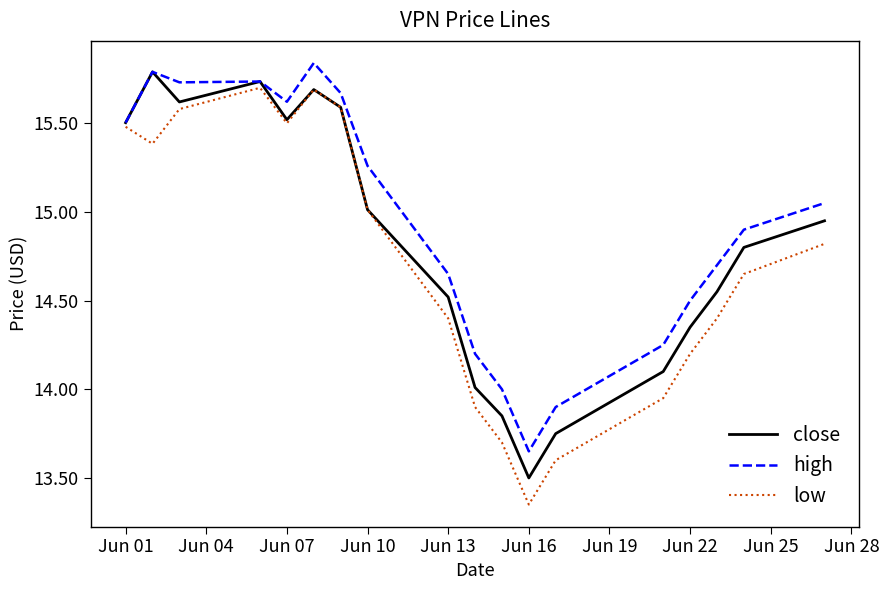

Rank the series by their average value, from lowest to highest.

low, close, high